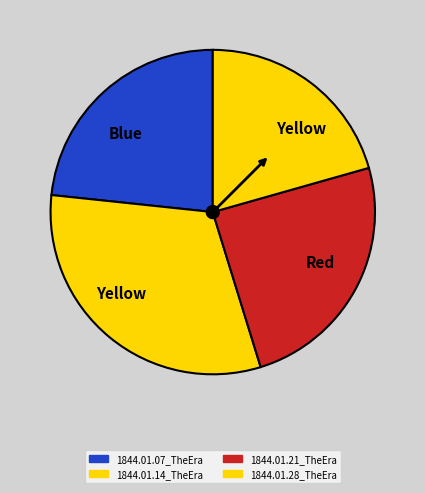

Which category has the biggest portion of the pie?

1844.01.14_TheEra